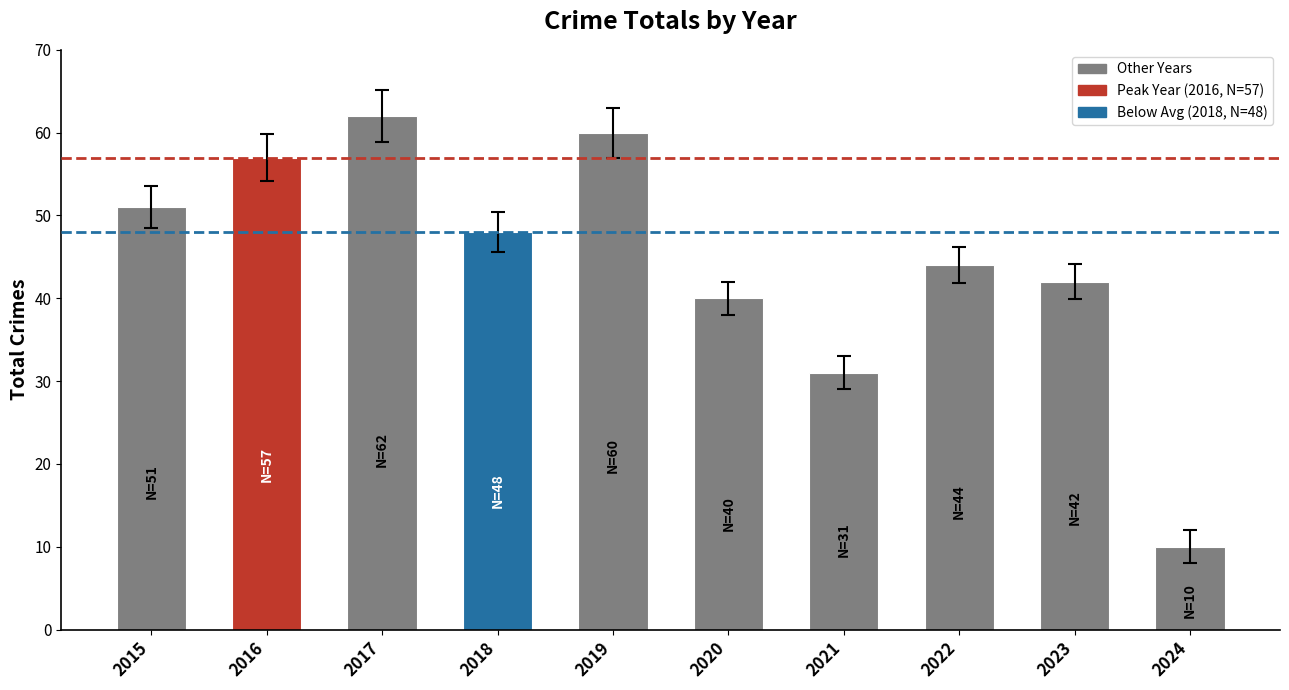

Are the bars grouped side by side (vs. stacked)?

No